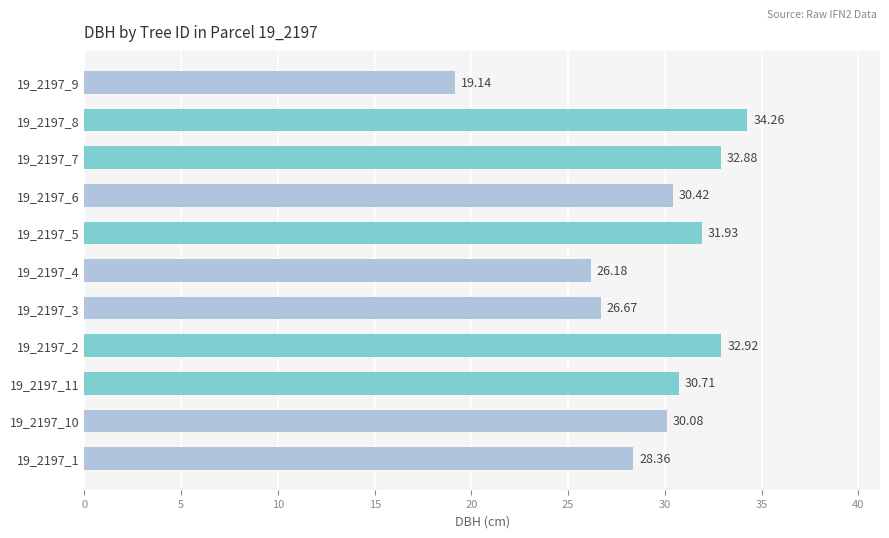

What is the difference between the maximum and second lowest values?

8.1